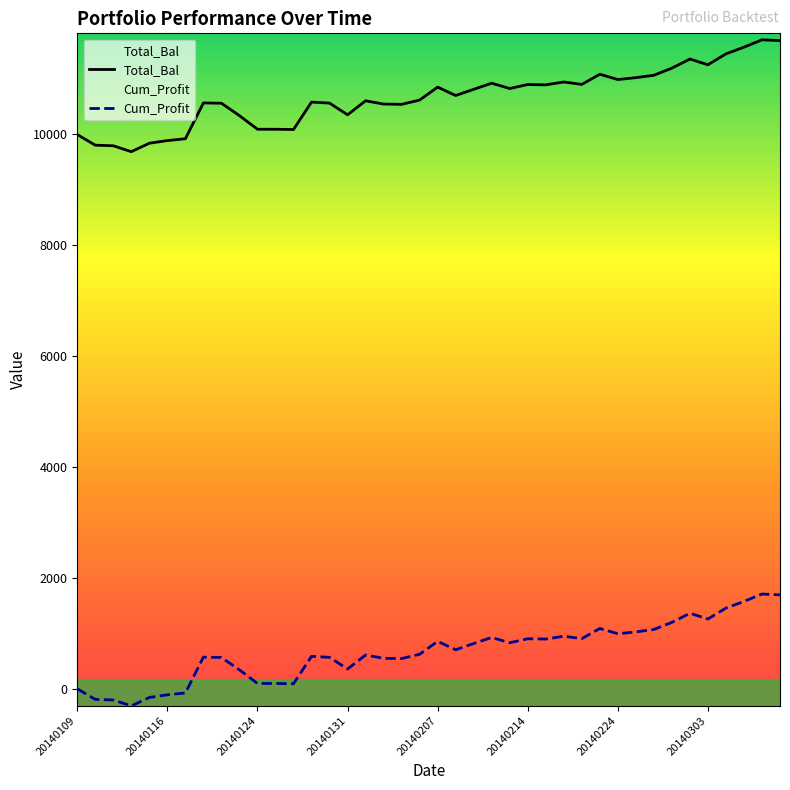

True or false: Total_Bal and Cum_Profit intersect in this chart.

False